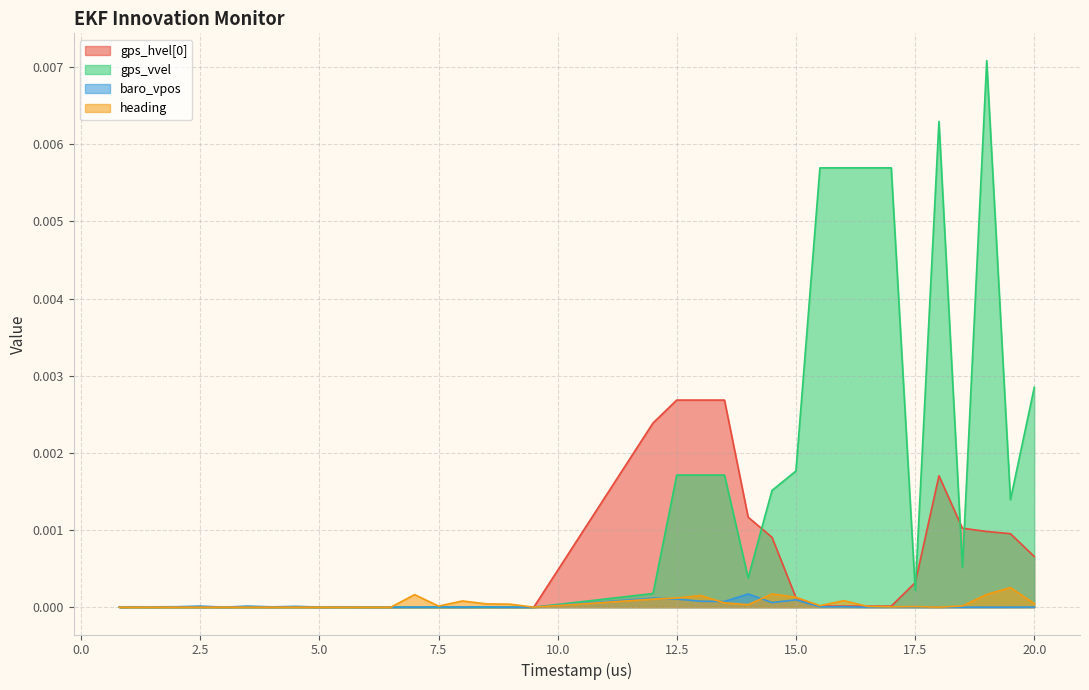

Which series has the widest spread of values?

gps_vvel